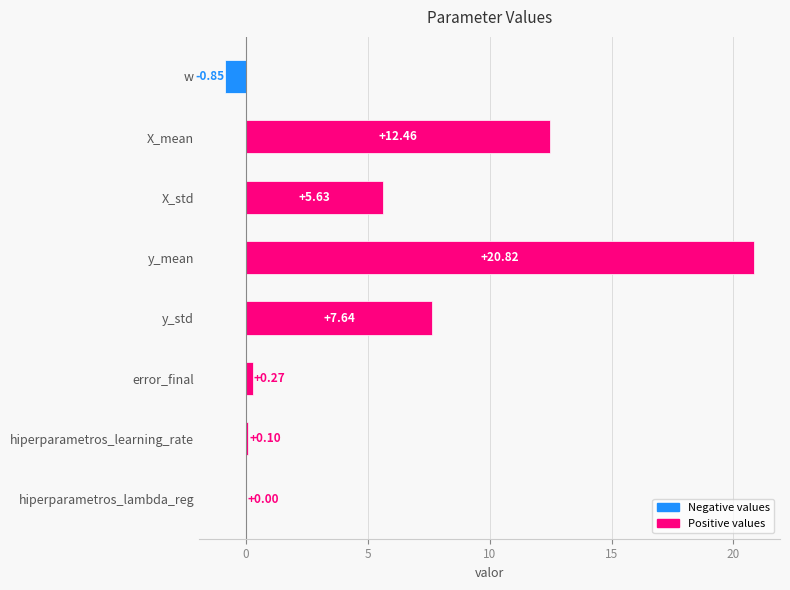

What is the change in value from hiperparametros_learning_rate to y_std?

+7.5